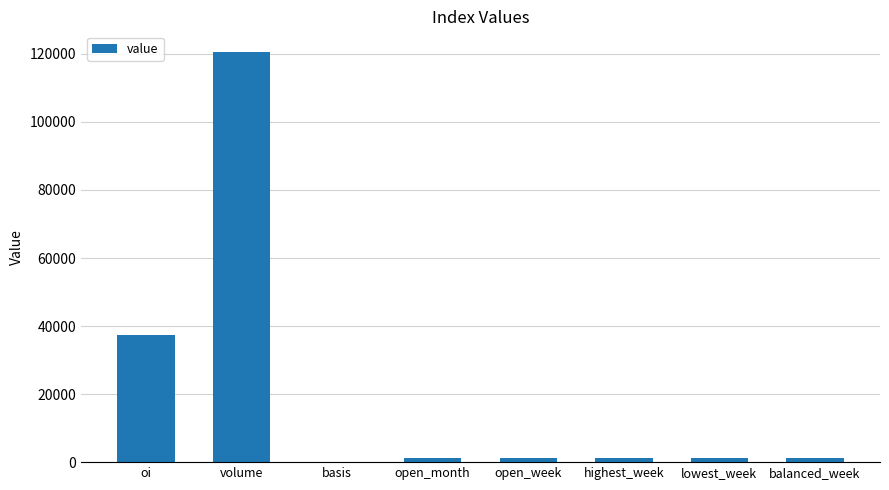

Which has a higher value, balanced_week or oi?

oi